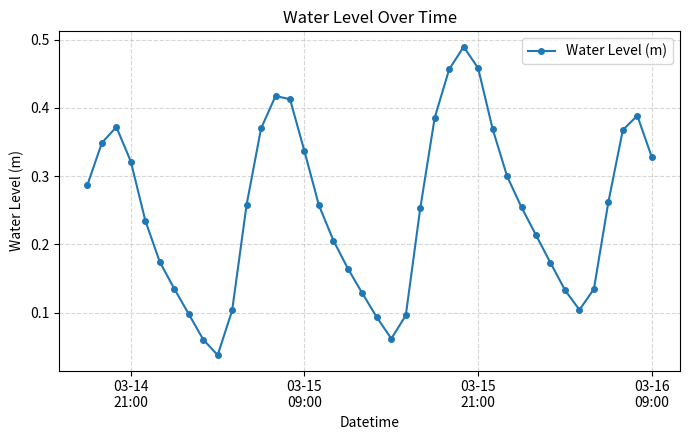

True or false: there are more than 0 points higher than both neighbors.

True